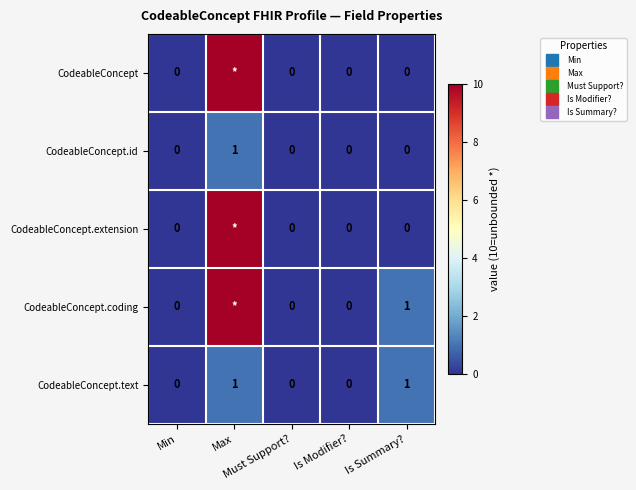

At Max, list the series in order from smallest to largest.

CodeableConcept.id, CodeableConcept.text, CodeableConcept, CodeableConcept.extension, CodeableConcept.coding